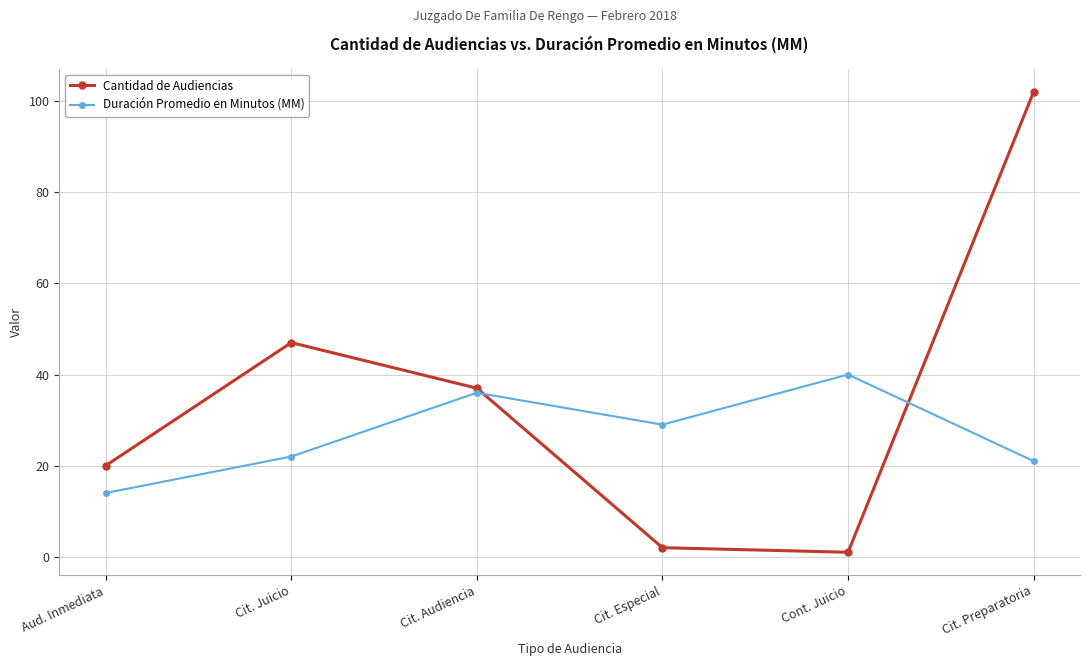

Where is the first local maximum for Duración Promedio en Minutos (MM)?

Cit. Audiencia